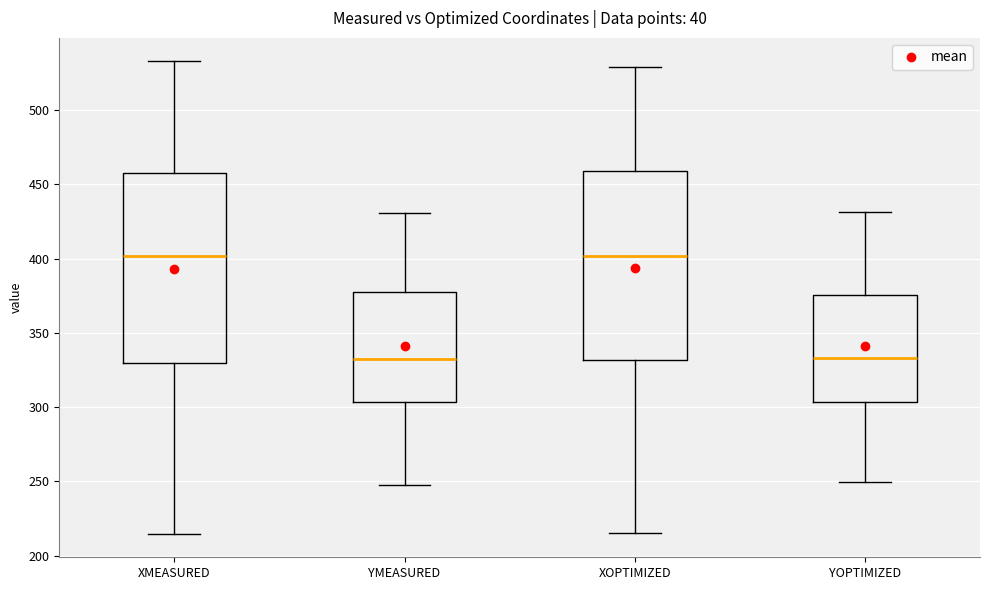

Reading left to right, read every box against the y-axis: the position of its median line, the range the box covers, and the ends of its whiskers. The values are not printed on the chart, so give them approximately, as read against the axis.

XMEASURED: median 400, box 330 to 455, whiskers 215 to 535
YMEASURED: median 330, box 305 to 375, whiskers 245 to 430
XOPTIMIZED: median 400, box 330 to 460, whiskers 215 to 530
YOPTIMIZED: median 335, box 305 to 375, whiskers 250 to 430